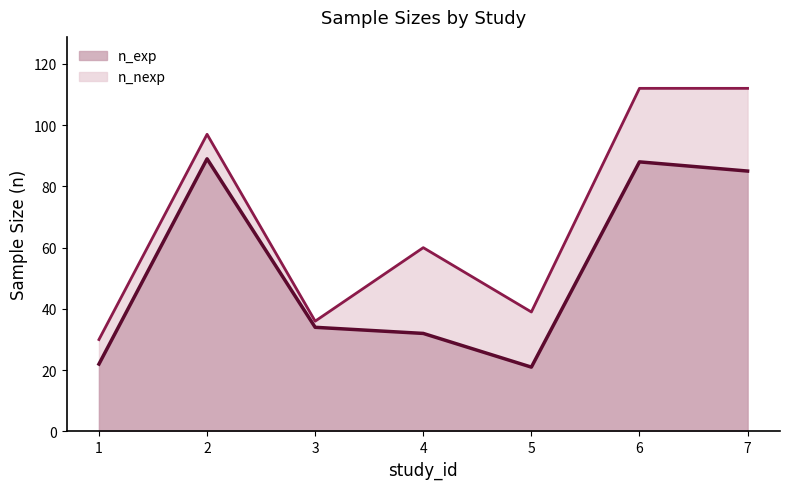

Which series changed the most between 1 and 2?

n_exp